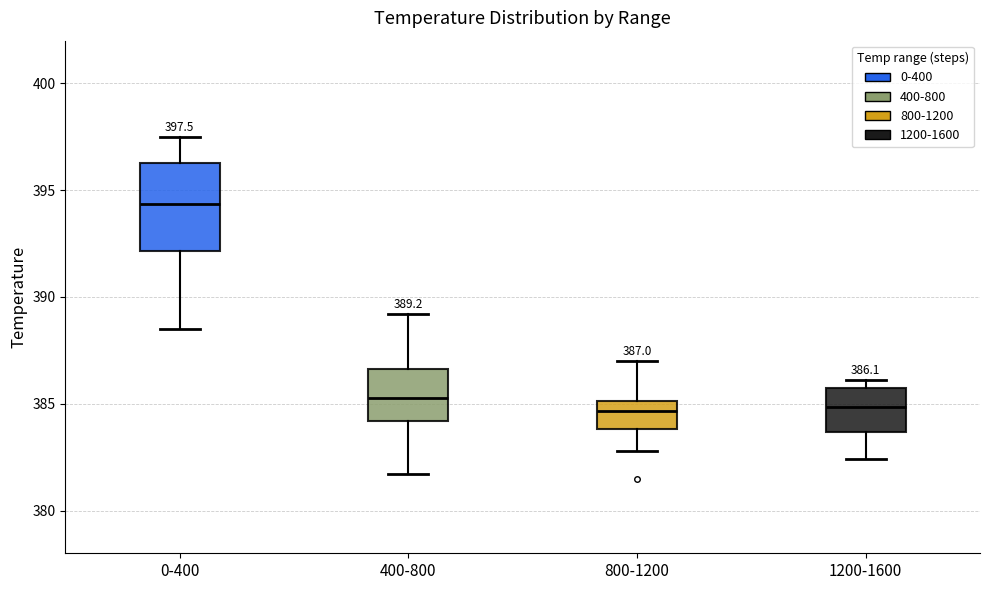

Which box is the tallest, from its lower edge to its upper edge?

0-400